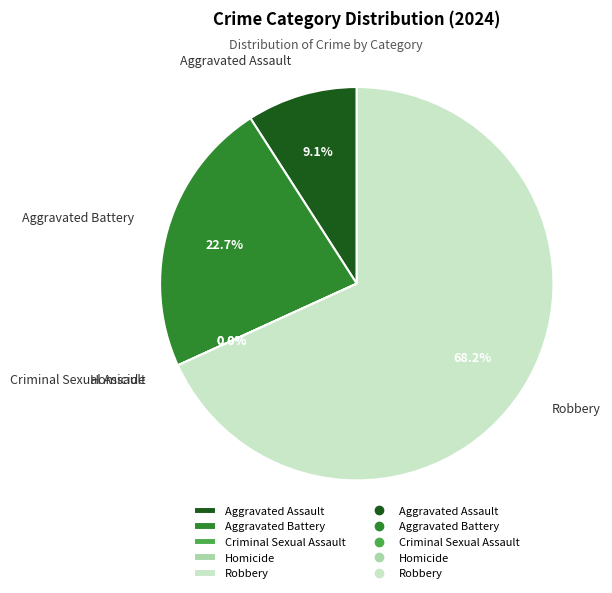

Is it true that Robbery is 37% of the pie?

False